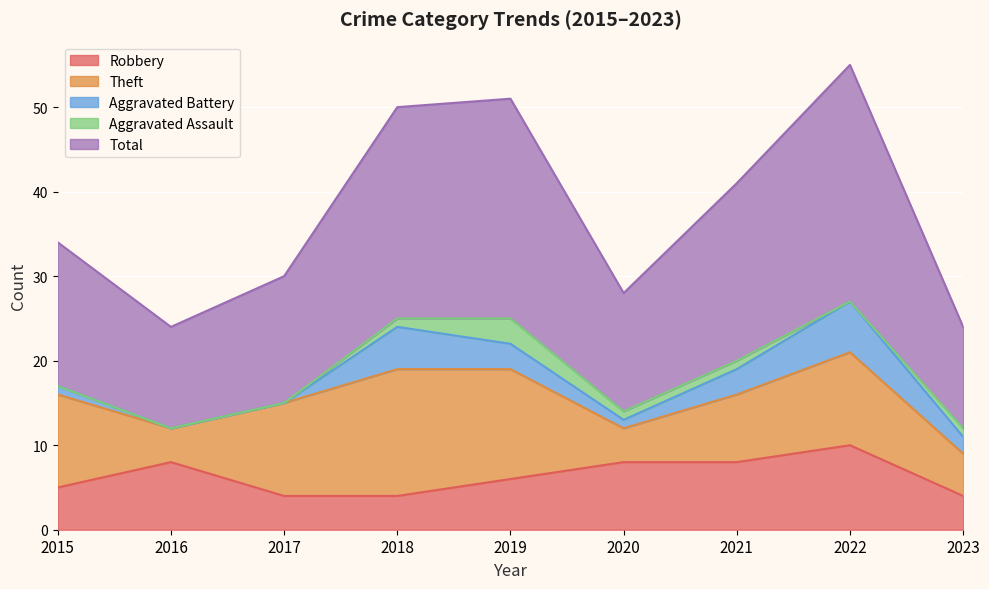

Rank the series at 2019 from lowest to highest value.

Aggravated Battery, Aggravated Assault, Robbery, Theft, Total